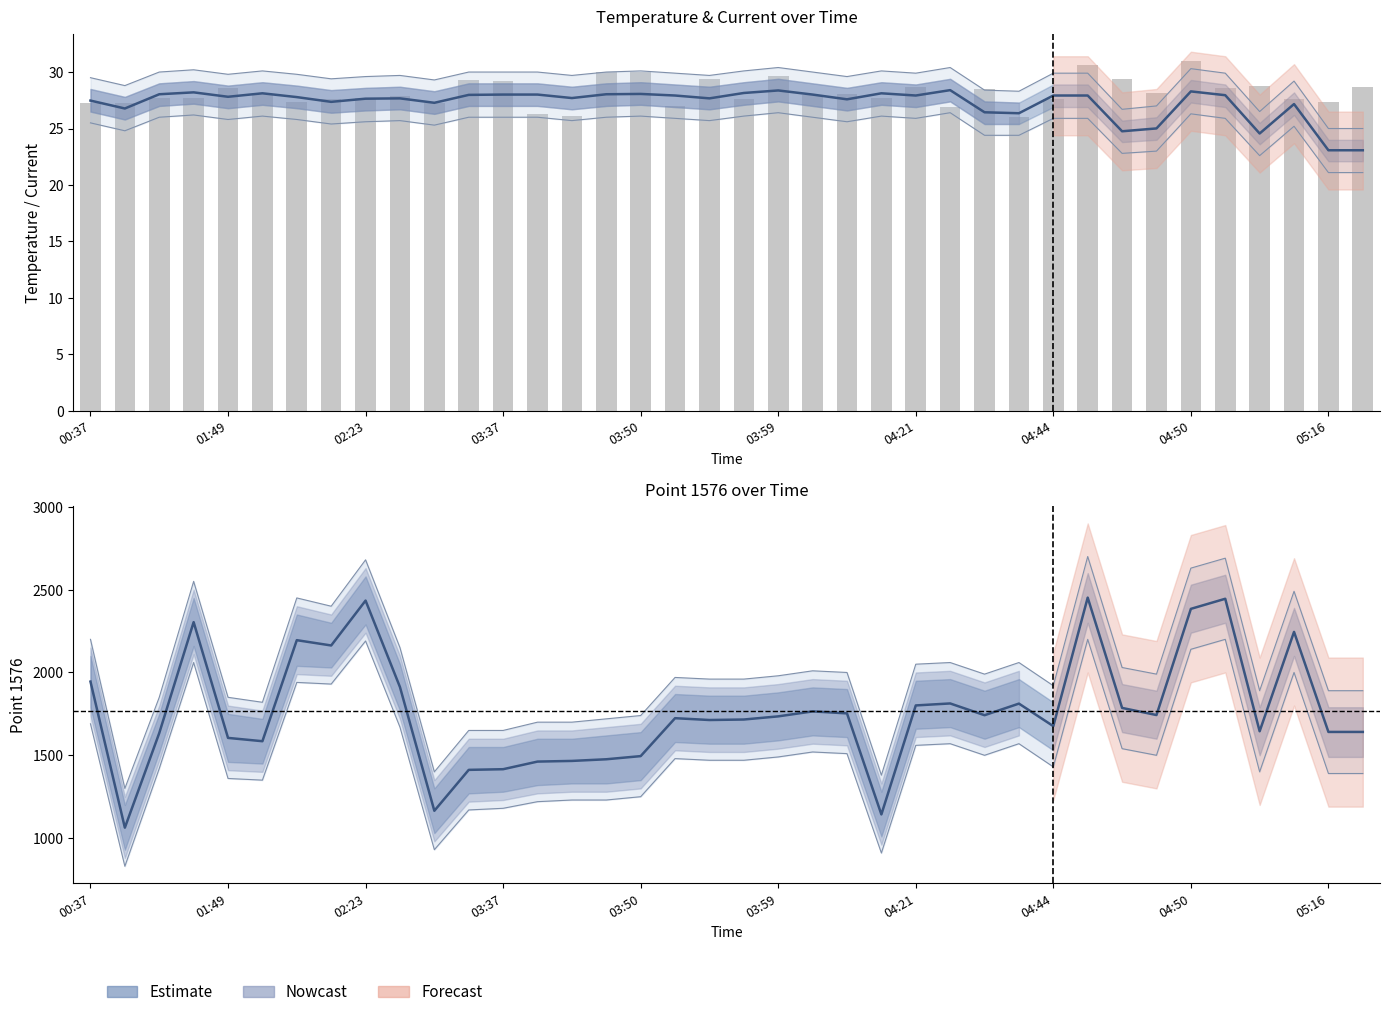

How many data points in Current (normalised) are above 27?

33